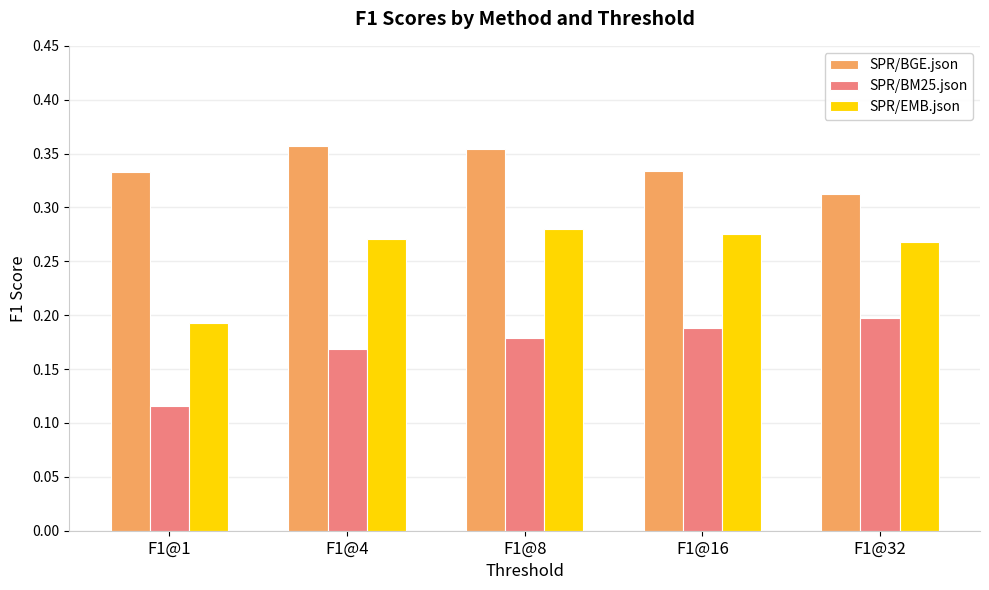

At which category does the chart reach its minimum across all series?

F1@1